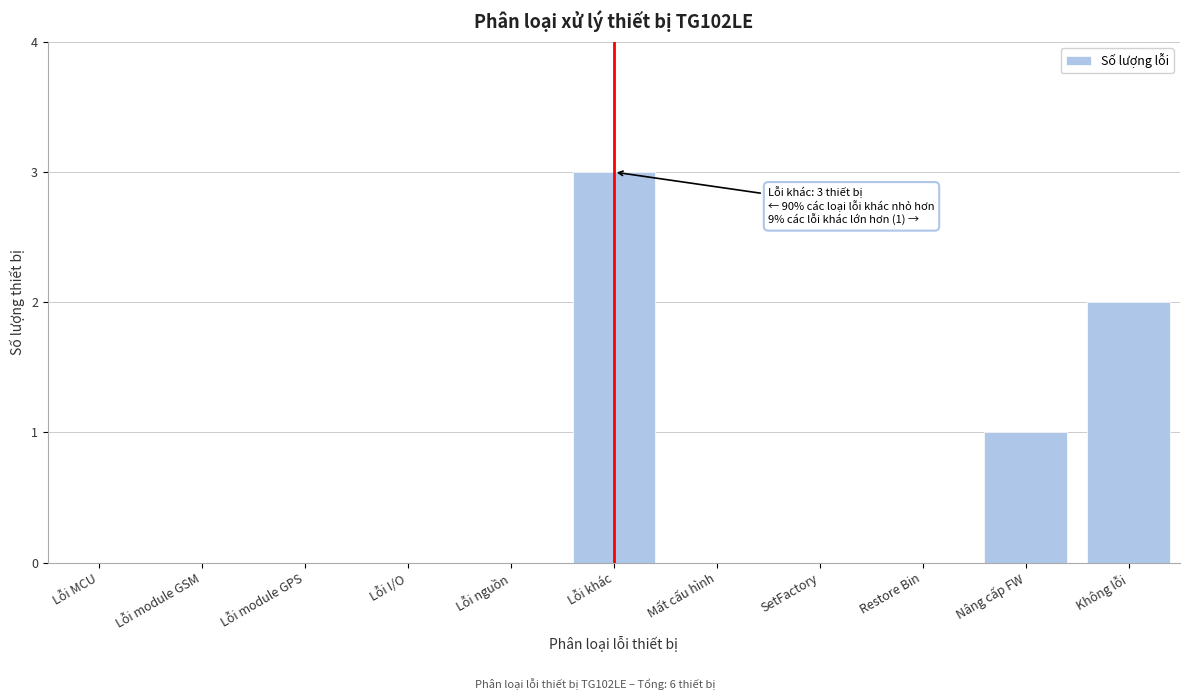

Reading left to right, what are all the values shown in this chart?

Lỗi MCU=0	Lỗi module GSM=0	Lỗi module GPS=0	Lỗi I/O=0	Lỗi nguồn=0	Lỗi khác=3	Mất cấu hình=0	SetFactory=0	Restore Bin=0	Nâng cấp FW=1	Không lỗi=2